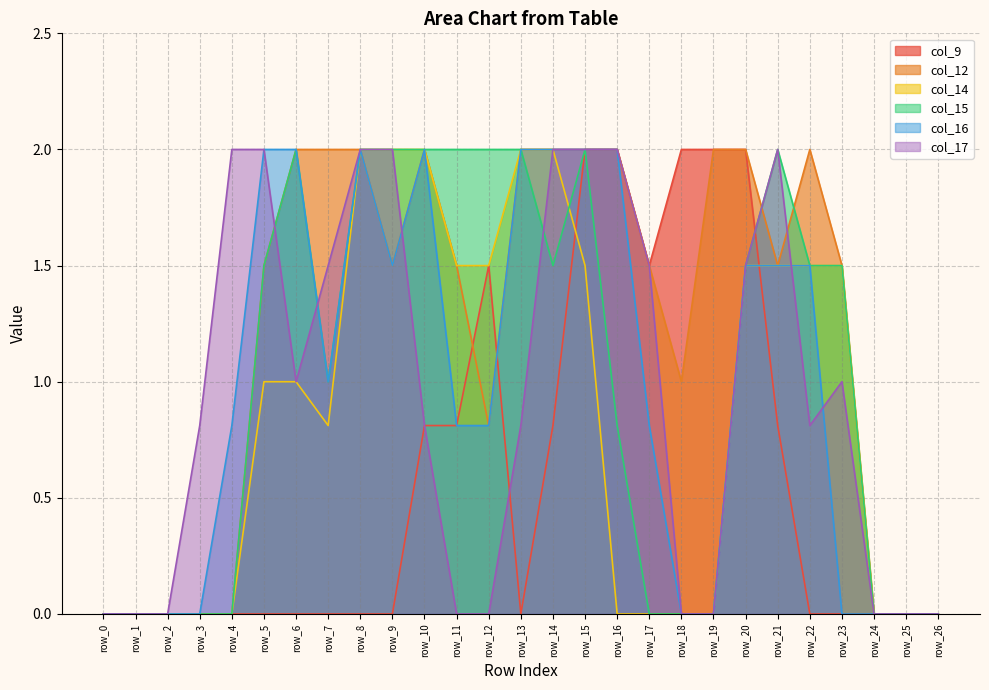

Does the chart have visible grid lines?

Yes